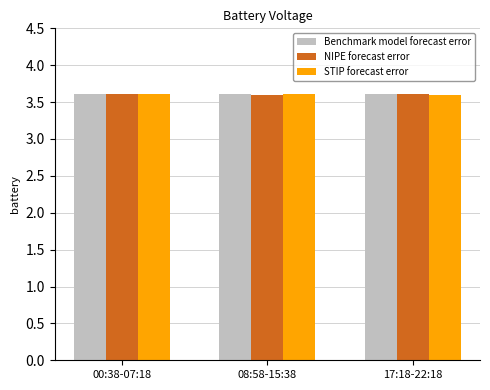

Reading left to right, extract all data points from this chart.

Benchmark model forecast error: 3.6	3.6	3.6
NIPE forecast error: 3.6	3.6	3.6
STIP forecast error: 3.6	3.6	3.6